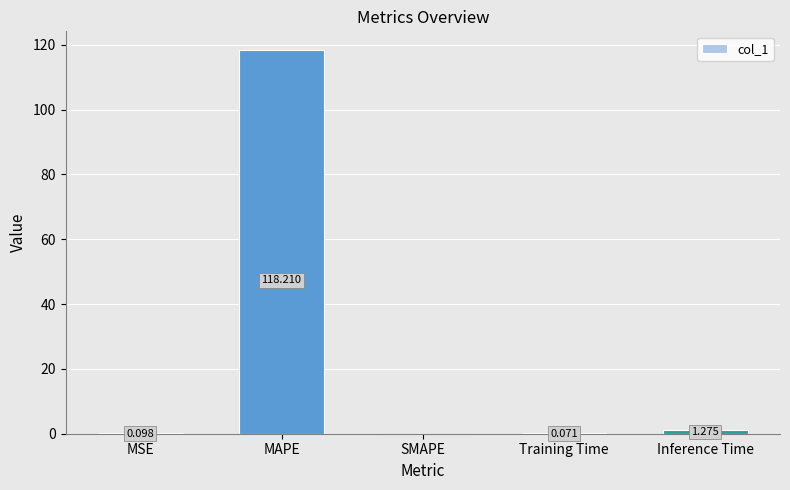

Between Inference Time and Training Time, which is larger?

Inference Time